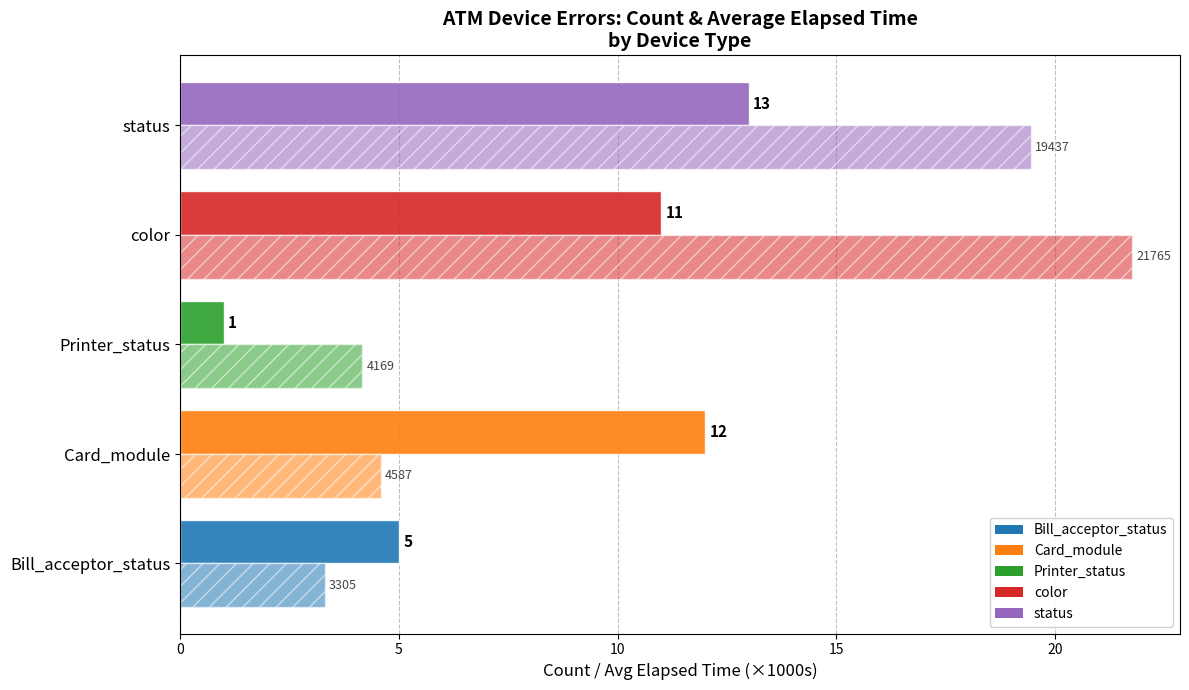

Count the number of categories in the chart.

5